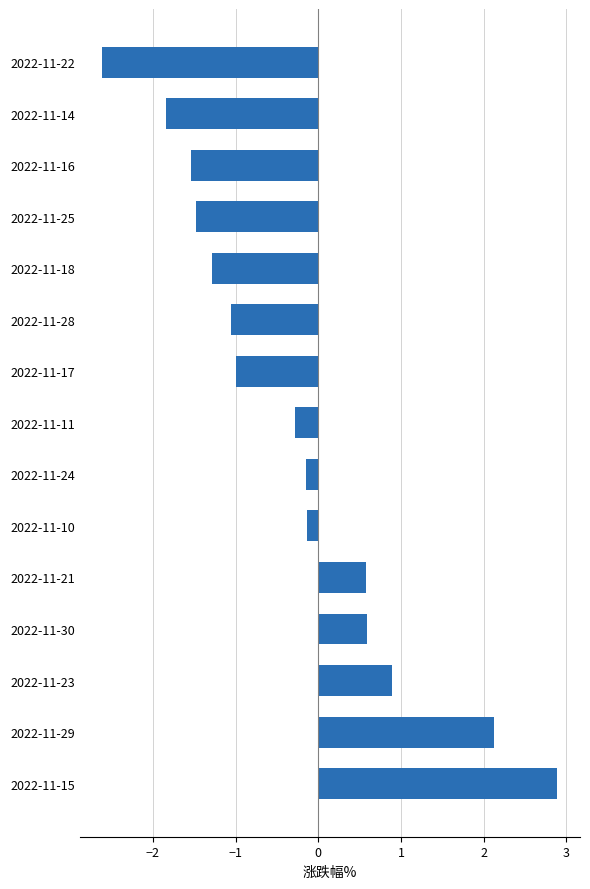

The value at 2022-11-30 is 0.3. True or false?

False